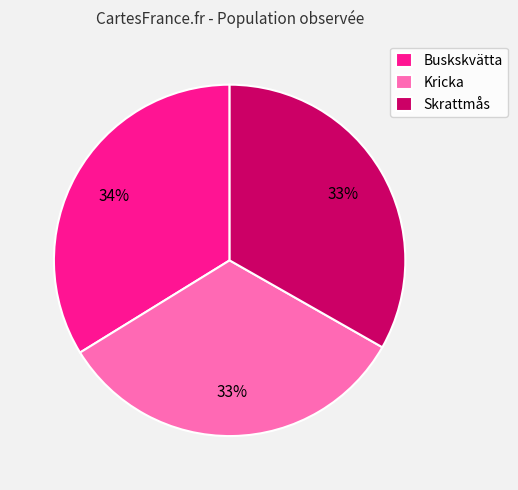

Is there any slice that represents more than half of the pie?

No